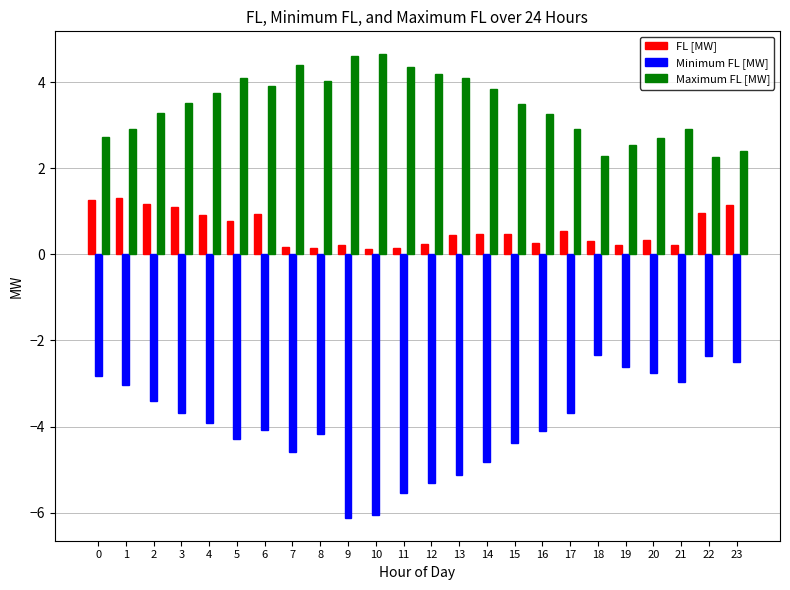

What are all the series names shown in the legend?

FL [MW], Minimum FL [MW], Maximum FL [MW]